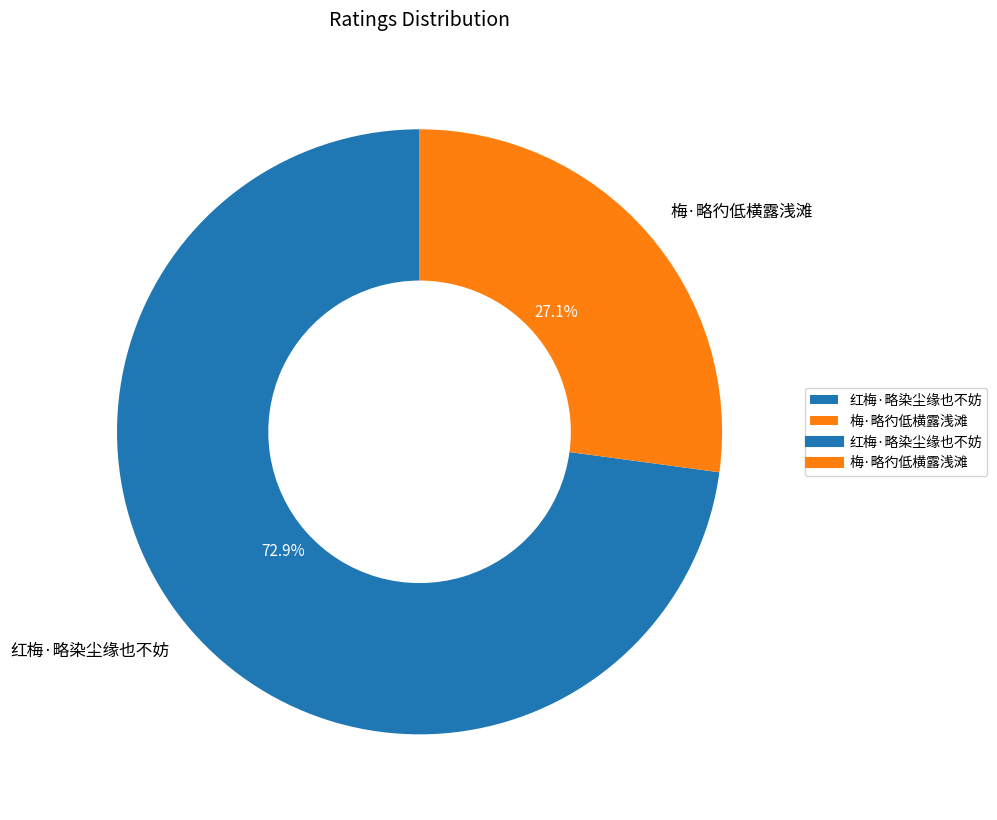

Rank the categories by value from highest to lowest.

红梅·略染尘缘也不妨, 梅·略彴低横露浅滩